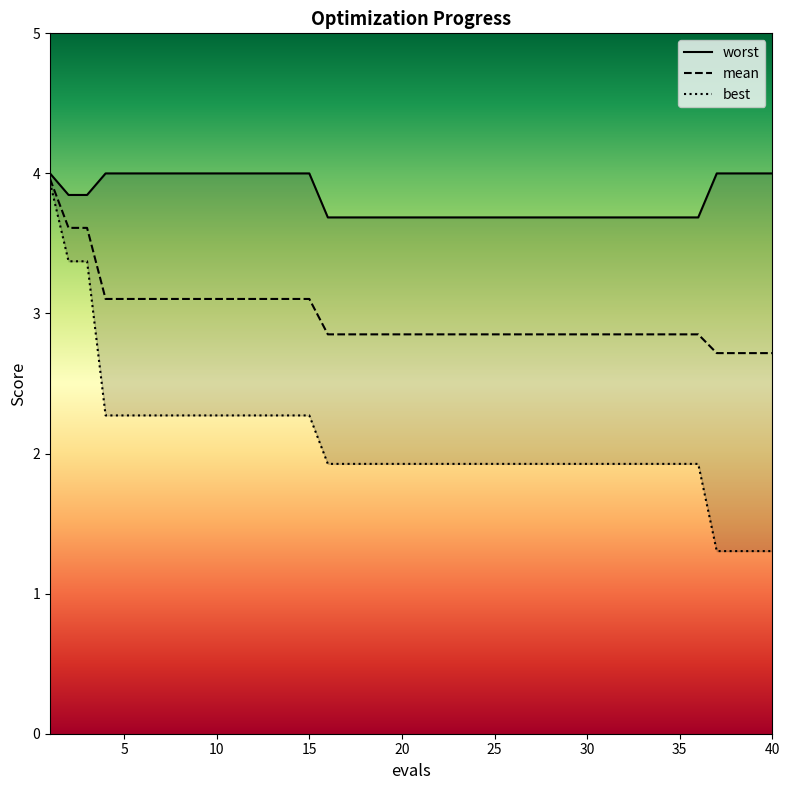

Reading left to right, transcribe all the data shown in this chart.

mean: 4.0	3.6	3.6	3.1	3.1	3.1	3.1	3.1	3.1	3.1	3.1	3.1	3.1	3.1	3.1	2.9	2.9	2.9	2.9	2.9	2.9	2.9	2.9	2.9	2.9	2.9	2.9	2.9	2.9	2.9	2.9	2.9	2.9	2.9	2.9	2.9	2.7	2.7	2.7	2.7
best: 3.9	3.4	3.4	2.3	2.3	2.3	2.3	2.3	2.3	2.3	2.3	2.3	2.3	2.3	2.3	1.9	1.9	1.9	1.9	1.9	1.9	1.9	1.9	1.9	1.9	1.9	1.9	1.9	1.9	1.9	1.9	1.9	1.9	1.9	1.9	1.9	1.3	1.3	1.3	1.3
worst: 4.0	3.8	3.8	4.0	4.0	4.0	4.0	4.0	4.0	4.0	4.0	4.0	4.0	4.0	4.0	3.7	3.7	3.7	3.7	3.7	3.7	3.7	3.7	3.7	3.7	3.7	3.7	3.7	3.7	3.7	3.7	3.7	3.7	3.7	3.7	3.7	4.0	4.0	4.0	4.0